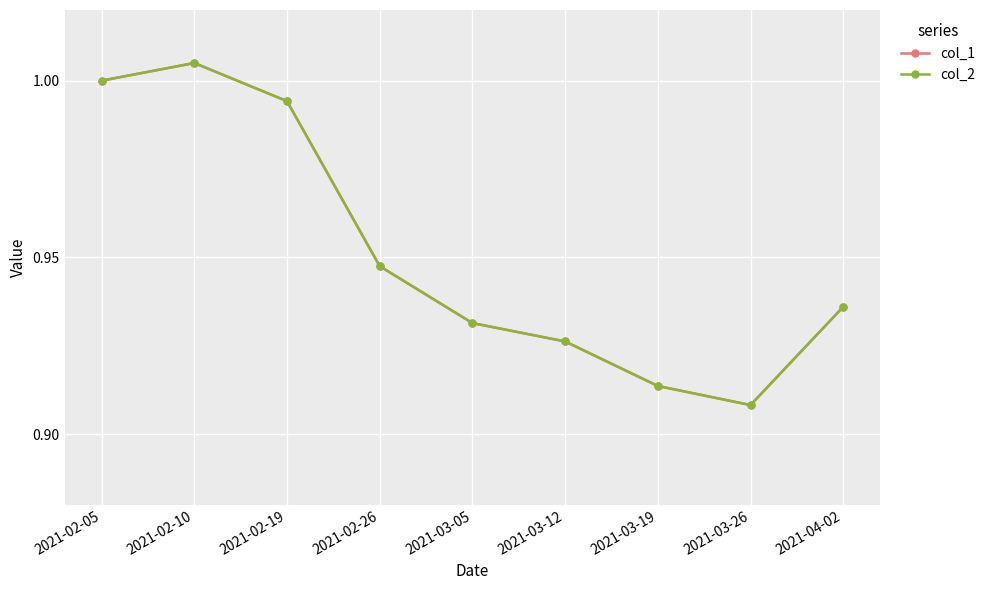

True or false: col_2 and col_1 intersect in this chart.

False